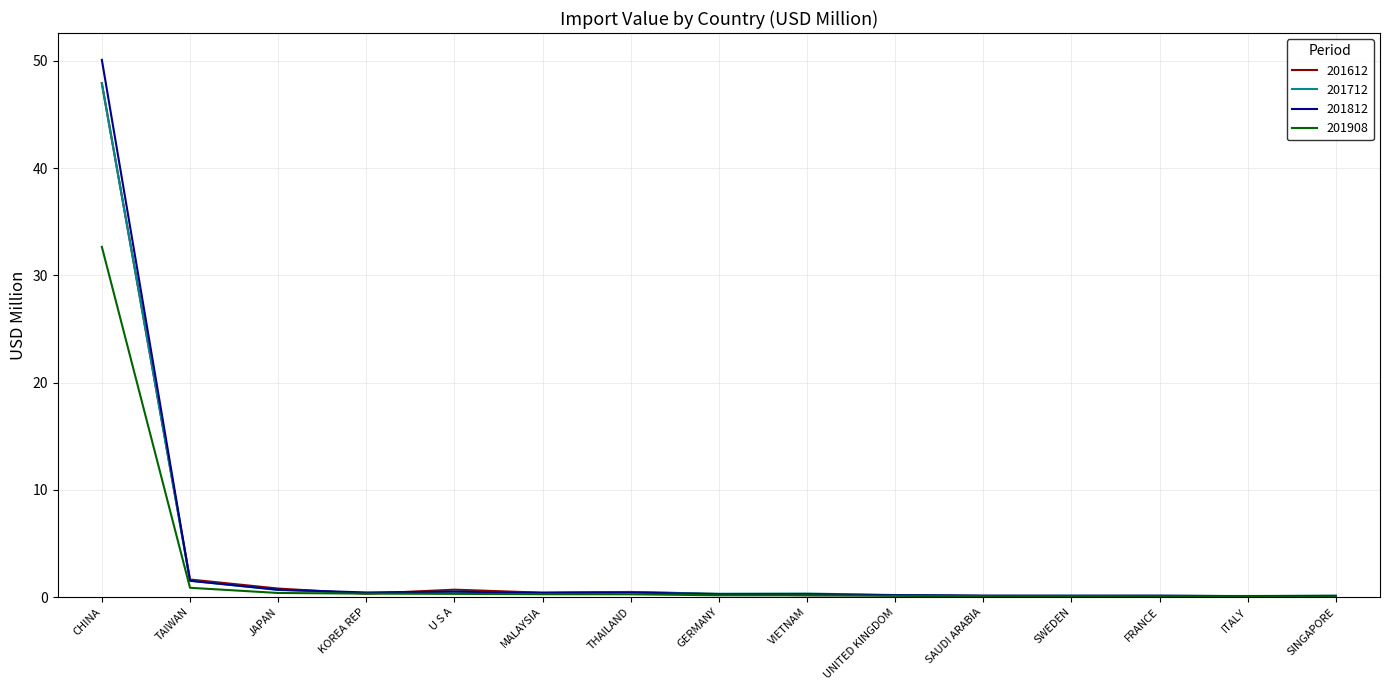

The 201612 series shows 0.1 at SAUDI ARABIA. True or false?

True